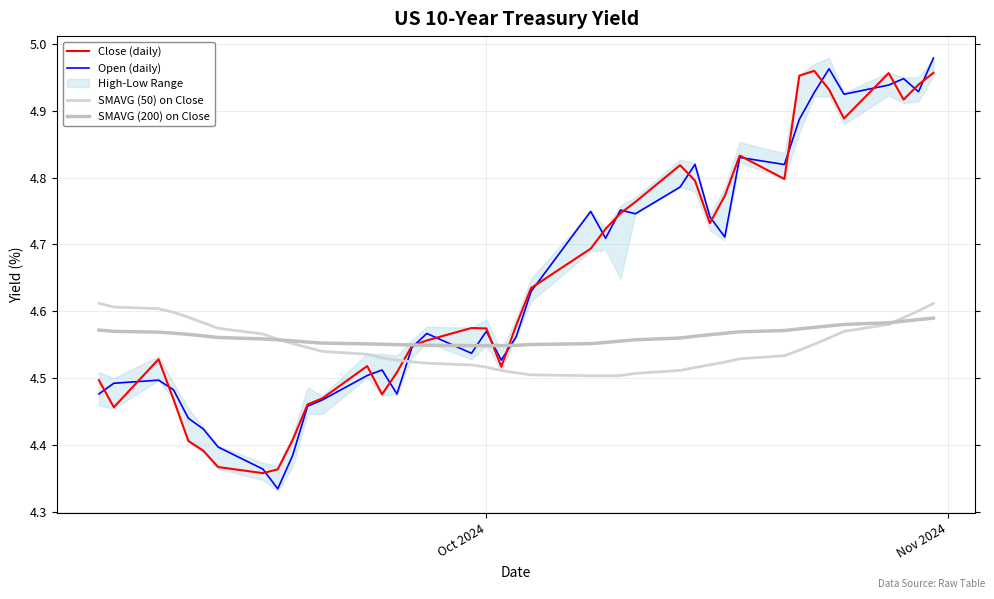

The SMAVG (200) on Close series shows 1.4 at 25. True or false?

False